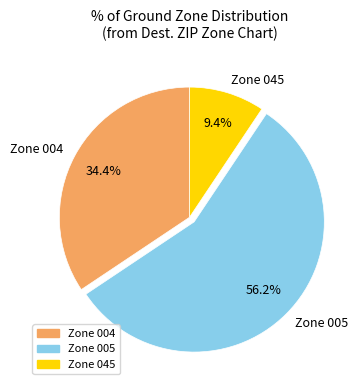

What portion of the pie excludes Zone 004?

65.6%